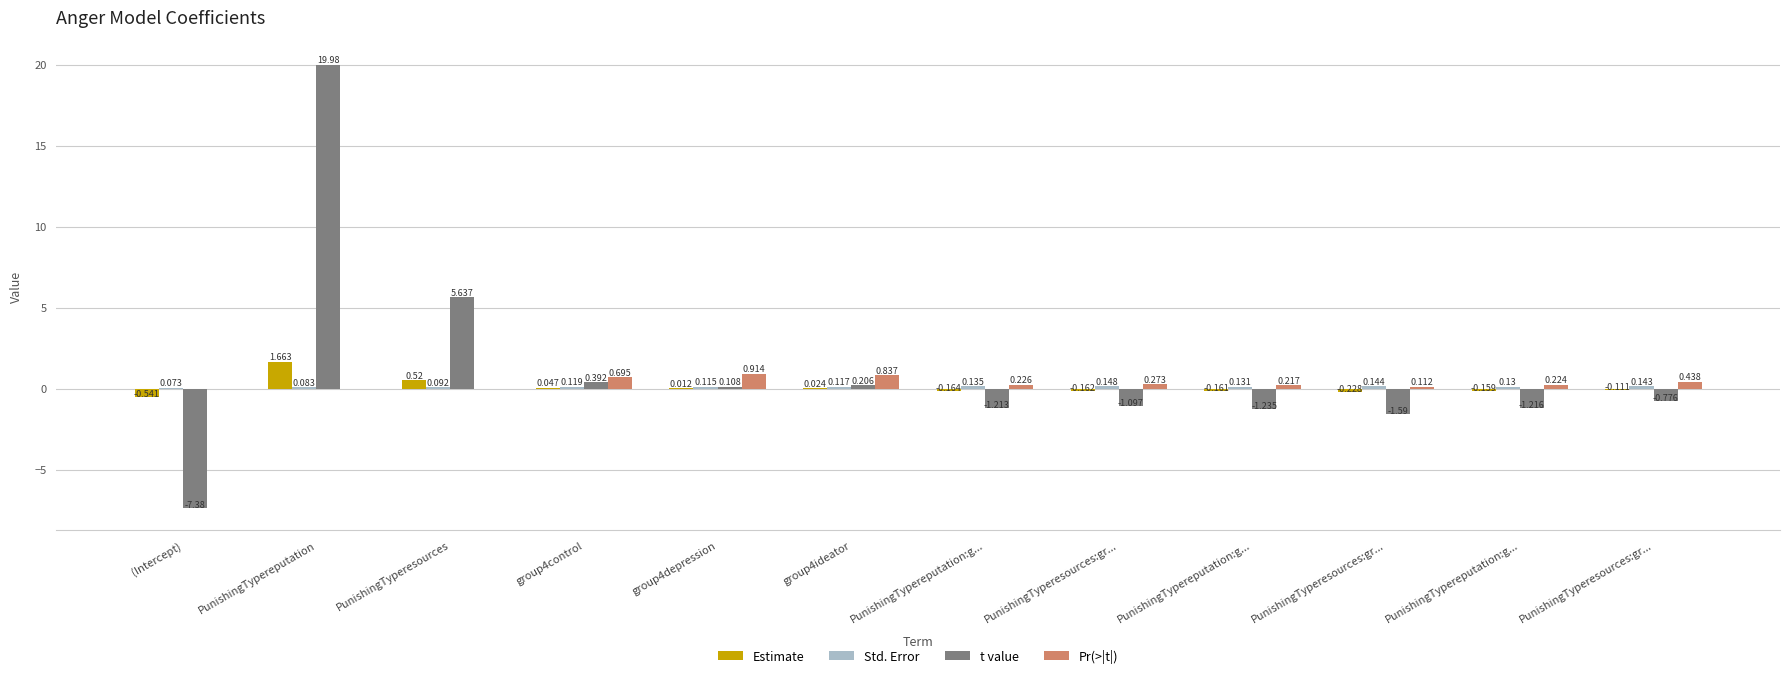

What is the highest value of the Estimate series?

1.7